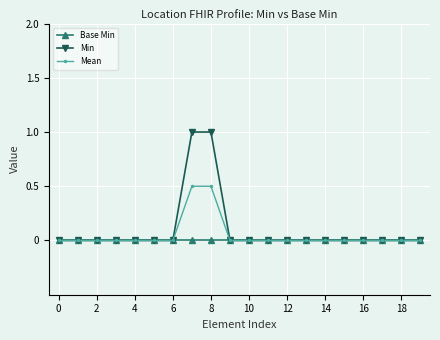

List the series in order of their peak value, highest first.

Min, Mean, Base Min